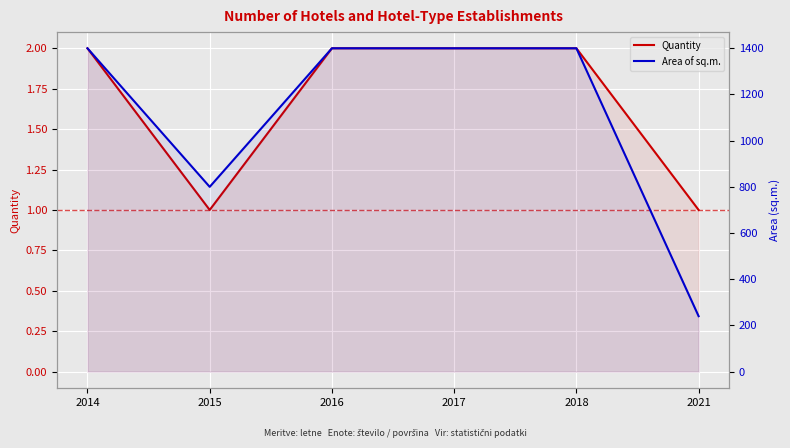

True or false: Area of sq.m. and Quantity cross at least once.

False